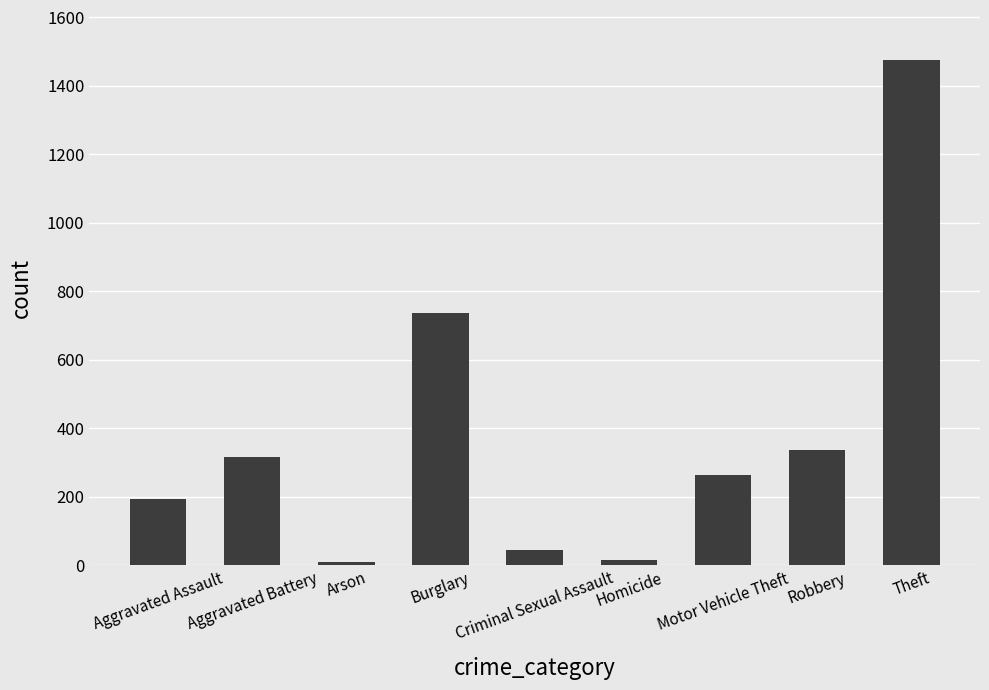

Which has a higher value, Robbery or Homicide?

Robbery